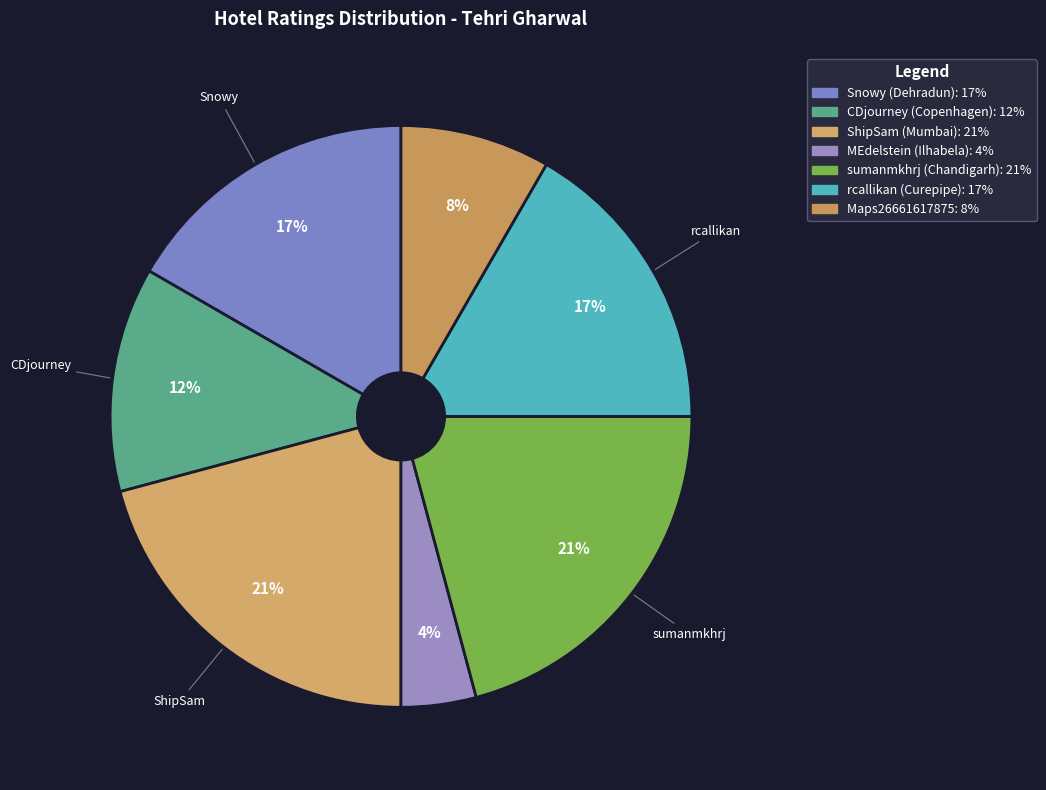

Which slice is the smallest?

MEdelstein (Ilhabela)